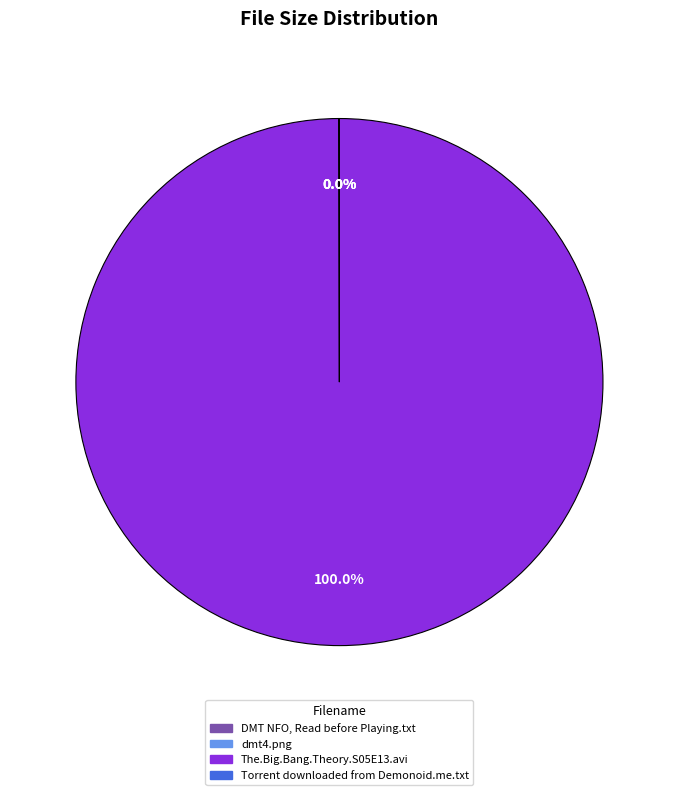

What is the largest slice in the pie chart?

The.Big.Bang.Theory.S05E13.avi